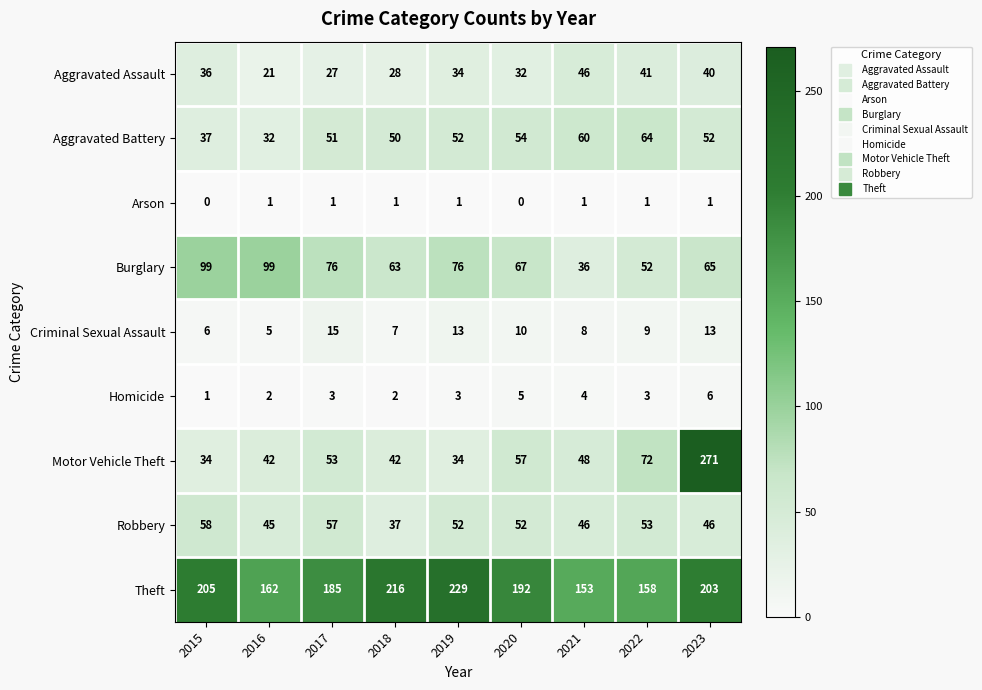

Which series has the largest total across all categories?

Theft